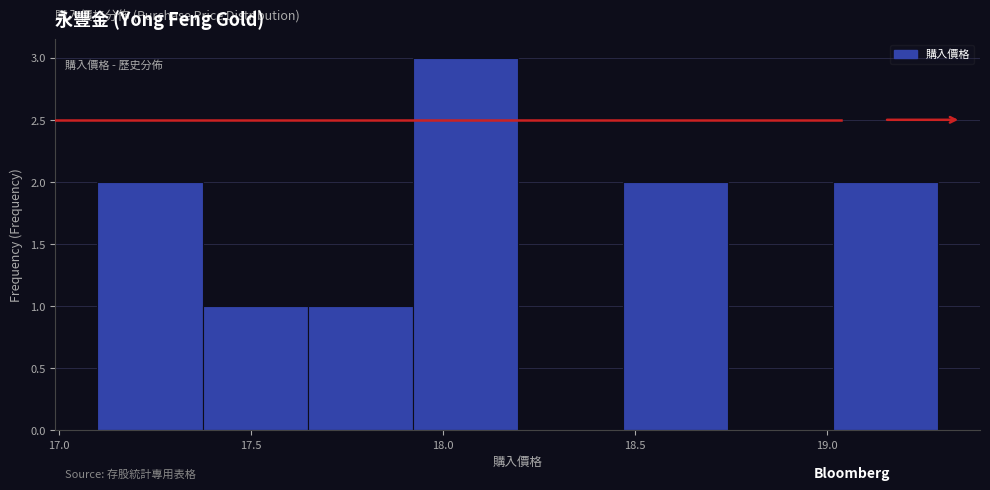

Over which range of the x-axis is the bar tallest?

17.90 to 18.20